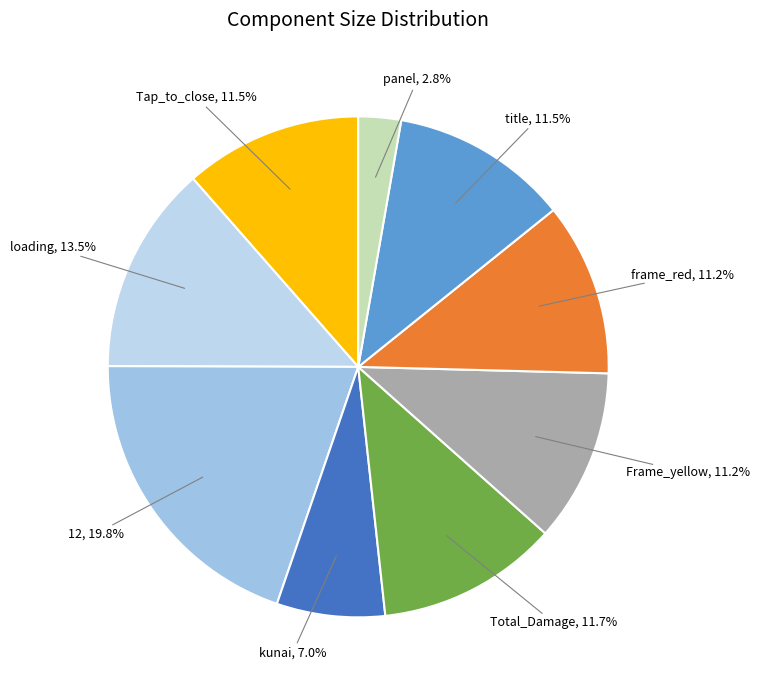

Count the number of slices in the pie.

9